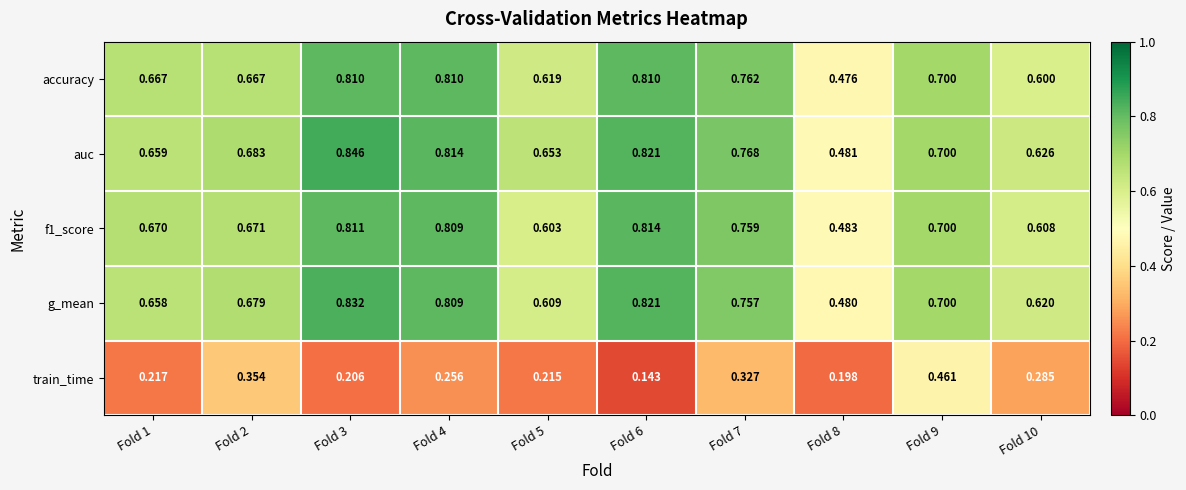

Between Fold 3 and Fold 10, which series saw the biggest shift?

auc